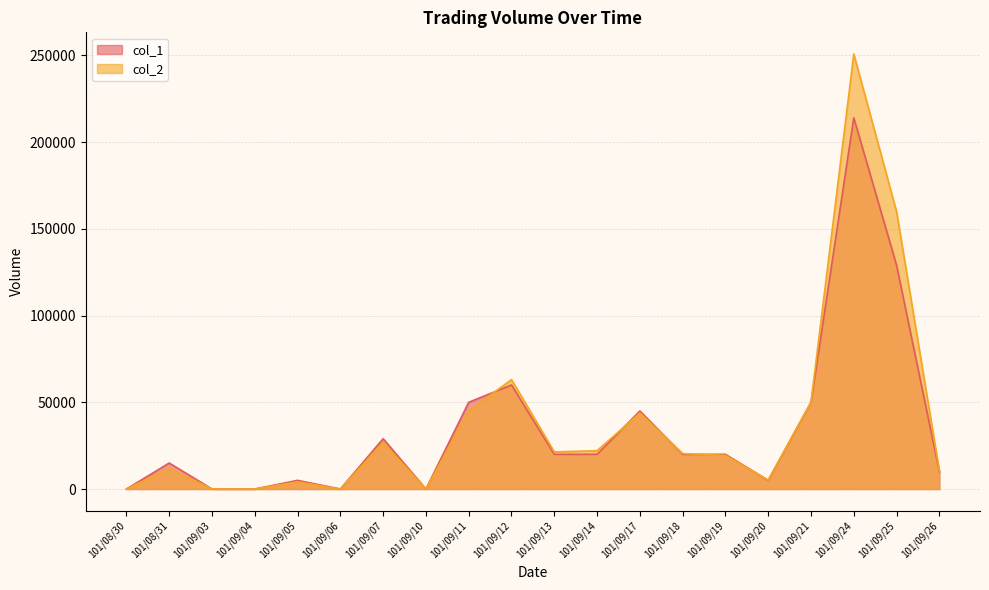

Where is col_2 nearest to the value 125375?

101/09/25